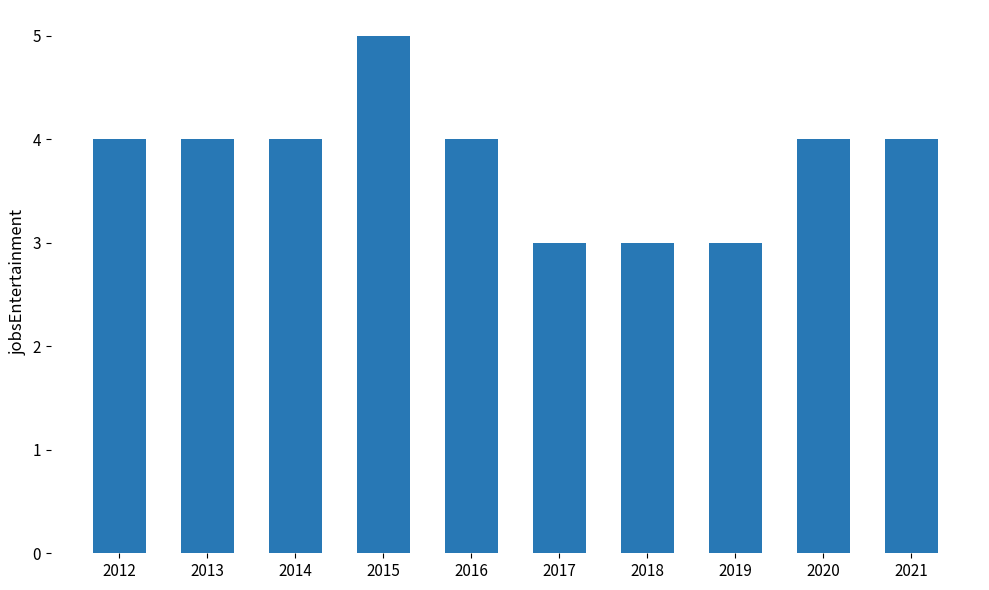

Reading left to right, what are all the values shown in this chart?

2012=4	2013=4	2014=4	2015=5	2016=4	2017=3	2018=3	2019=3	2020=4	2021=4